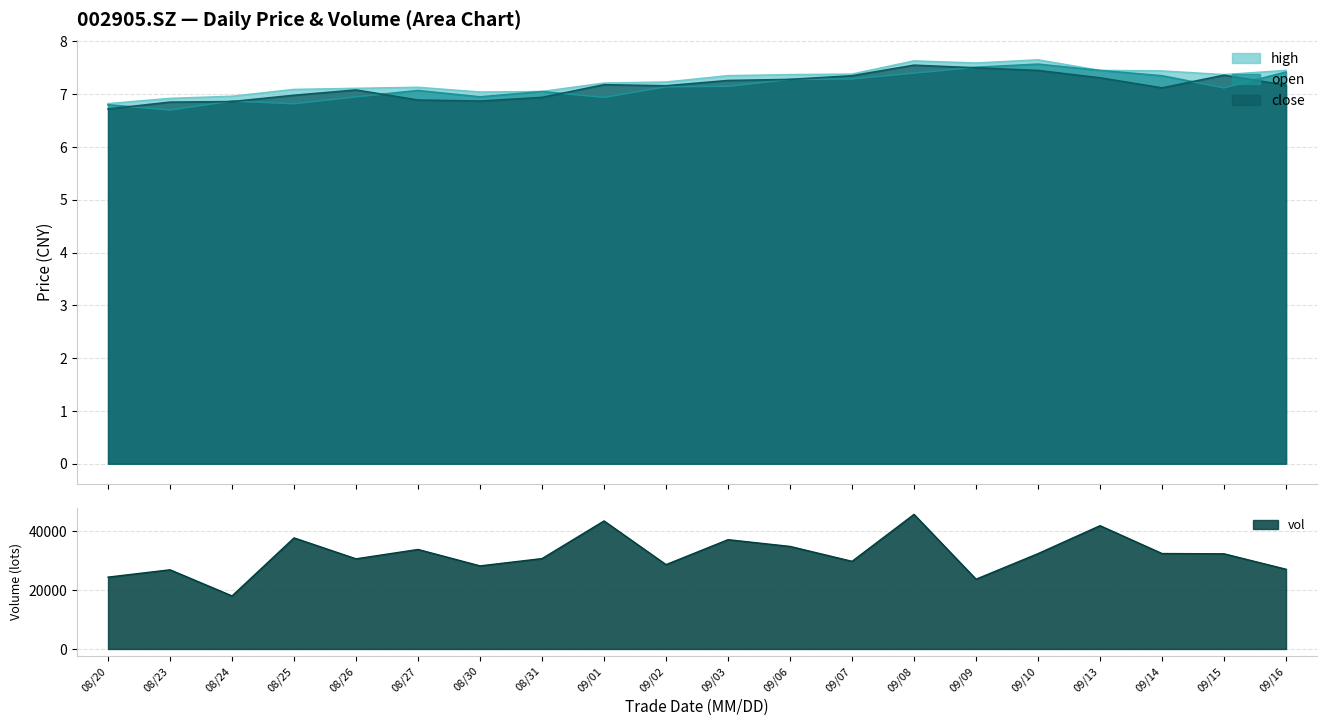

At which label does vol reach its peak?

09/08